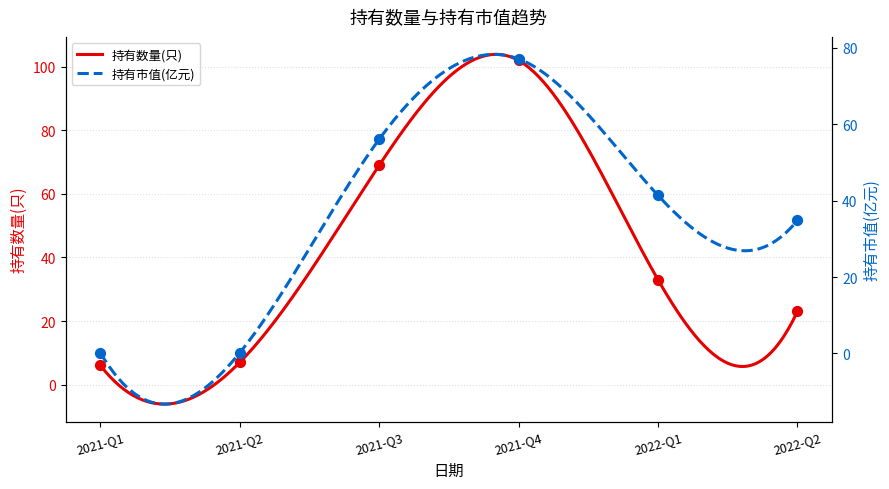

Which series has the widest spread of Y values?

持有数量(只)